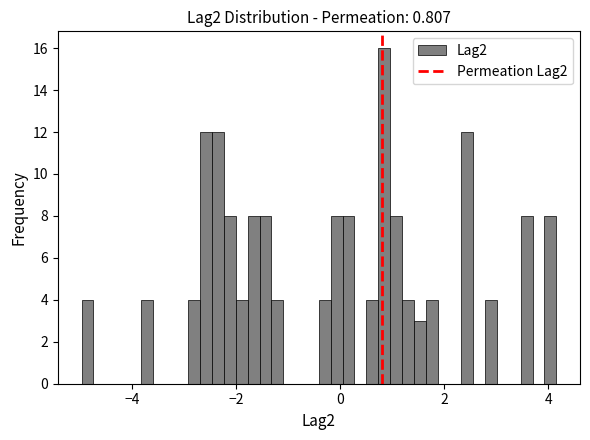

Read against the x-axis, roughly where is the centre of the tallest bar?

0.8